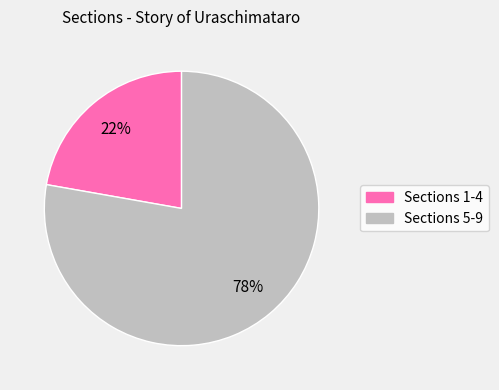

True or false: Sections 5-9 accounts for 78% of the total.

True